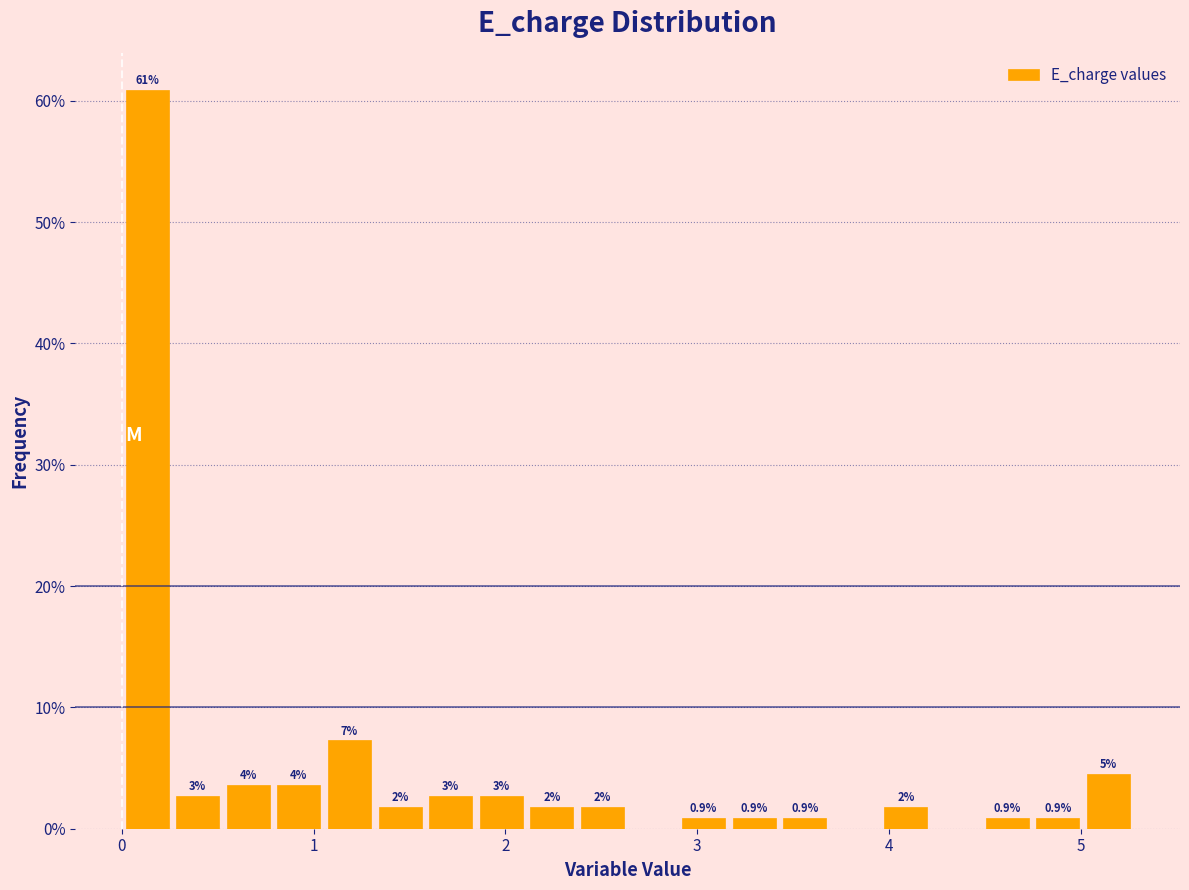

Around what value on the x-axis is the tallest bar? Give the approximate position of its centre, as read against the axis.

0.1